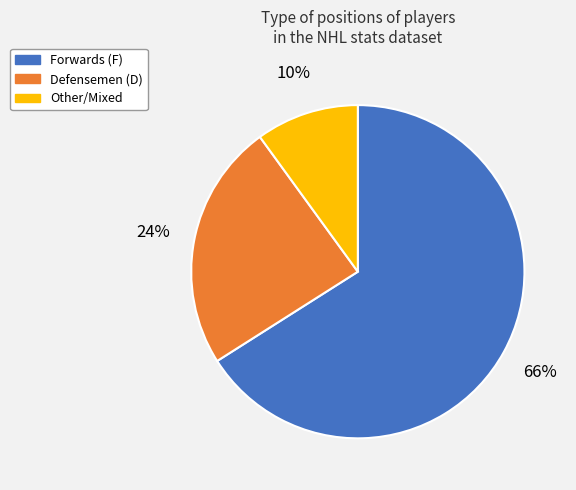

Which slice is the smallest?

Other/Mixed